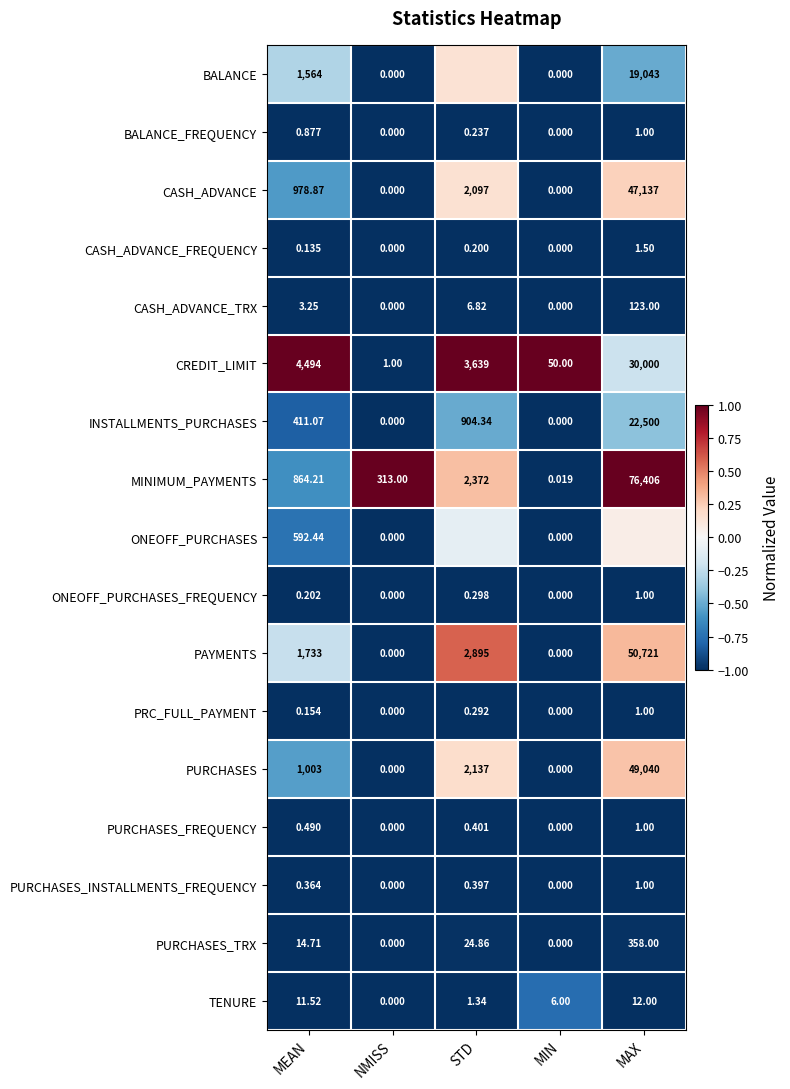

At which label does PRC_FULL_PAYMENT reach its peak?

MAX